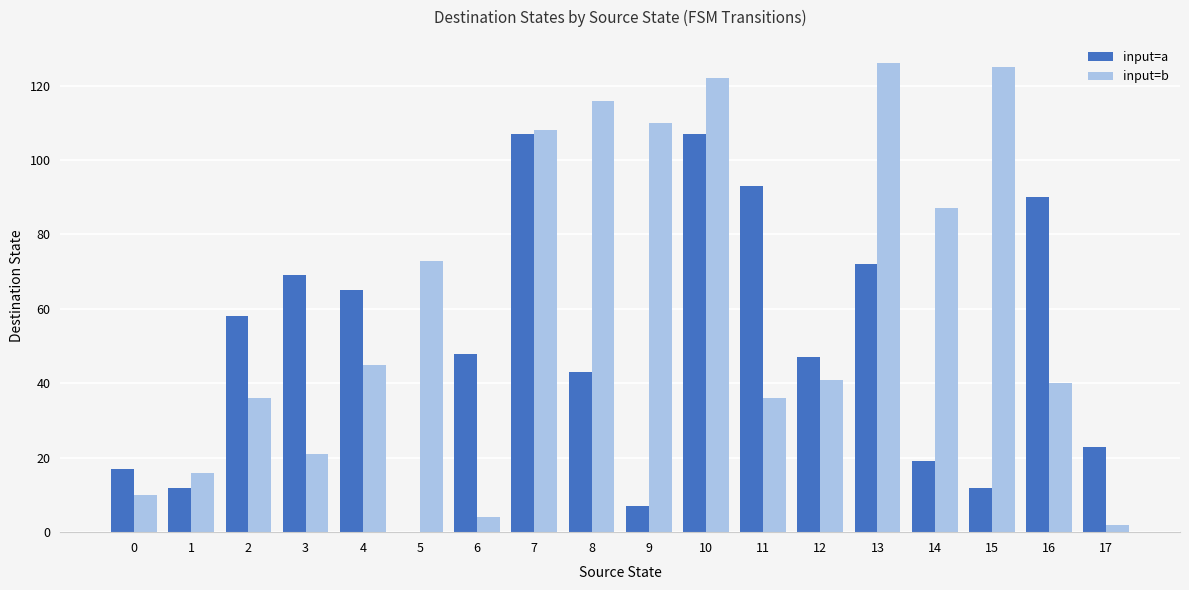

Which series has the largest total across all categories?

input=b